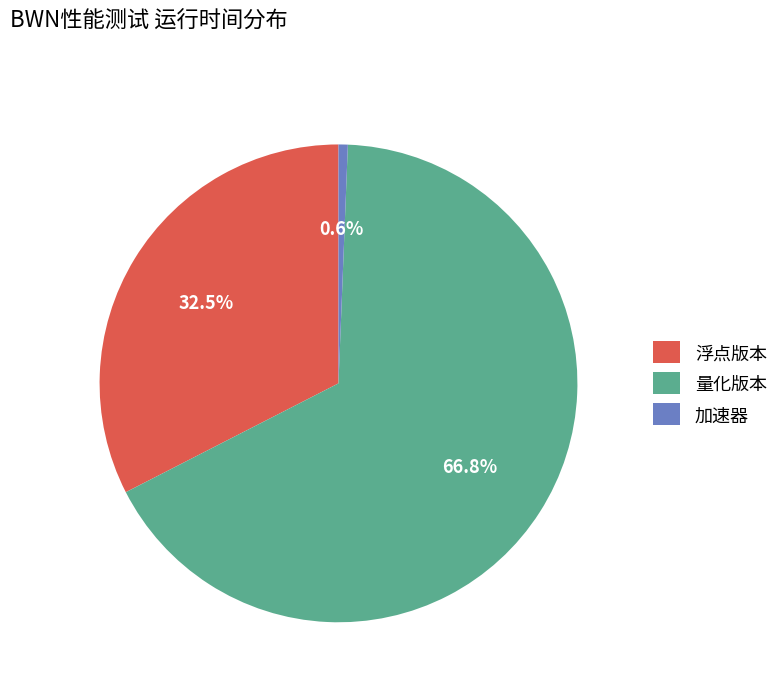

Approximately how many times larger is the value at 浮点版本 compared to 量化版本?

0.5